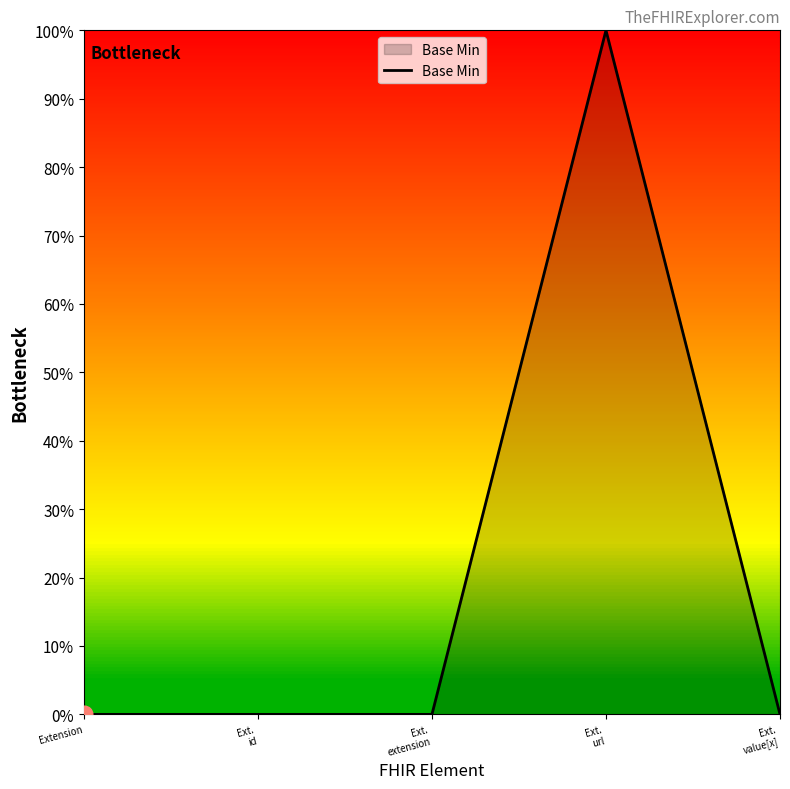

What is the difference between the values at Ext.
url and Extension?

1